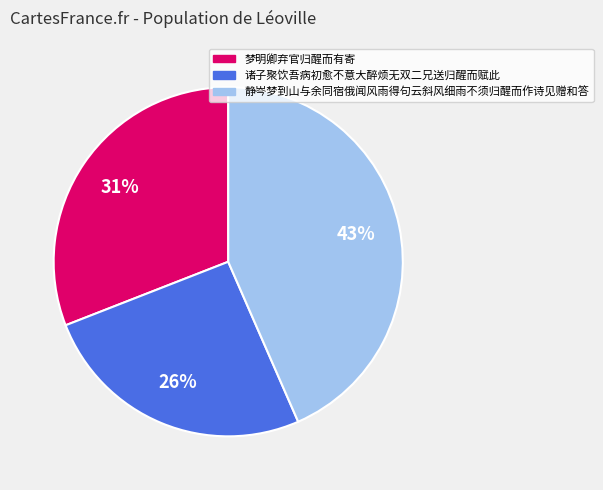

Rank the categories by value from lowest to highest.

诸子聚饮吾病初愈不意大醉烦无双二兄送归醒而赋此, 梦明卿弃官归醒而有寄, 静岑梦到山与余同宿俄闻风雨得句云斜风细雨不须归醒而作诗见赠和答